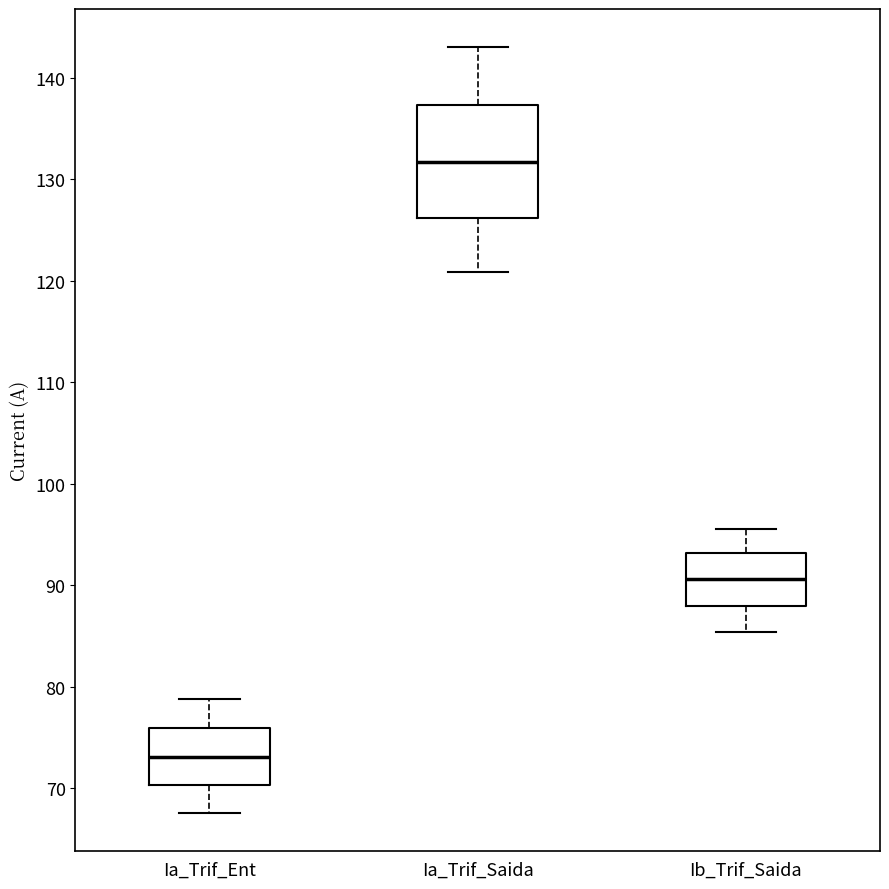

Reading left to right, transcribe this box plot: for each box, give where its median line is, the range the box spans, and where its two whiskers end, as read against the y-axis. The values are not printed on the chart, so give them approximately, as read against the axis.

Ia_Trif_Ent: median 73, box 70 to 76, whiskers 68 to 79
Ia_Trif_Saida: median 132, box 126 to 137, whiskers 121 to 143
Ib_Trif_Saida: median 91, box 88 to 93, whiskers 85 to 96